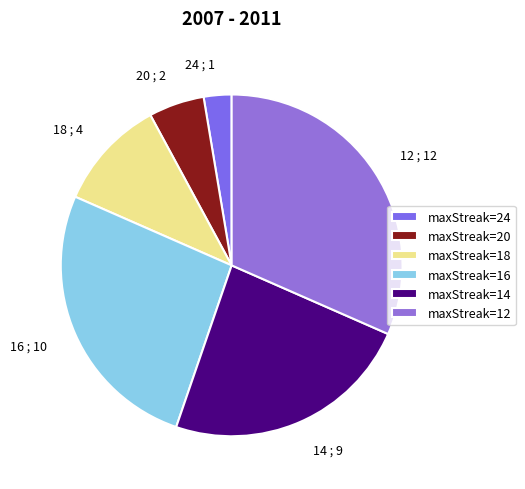

What is the smallest slice in the pie chart?

24